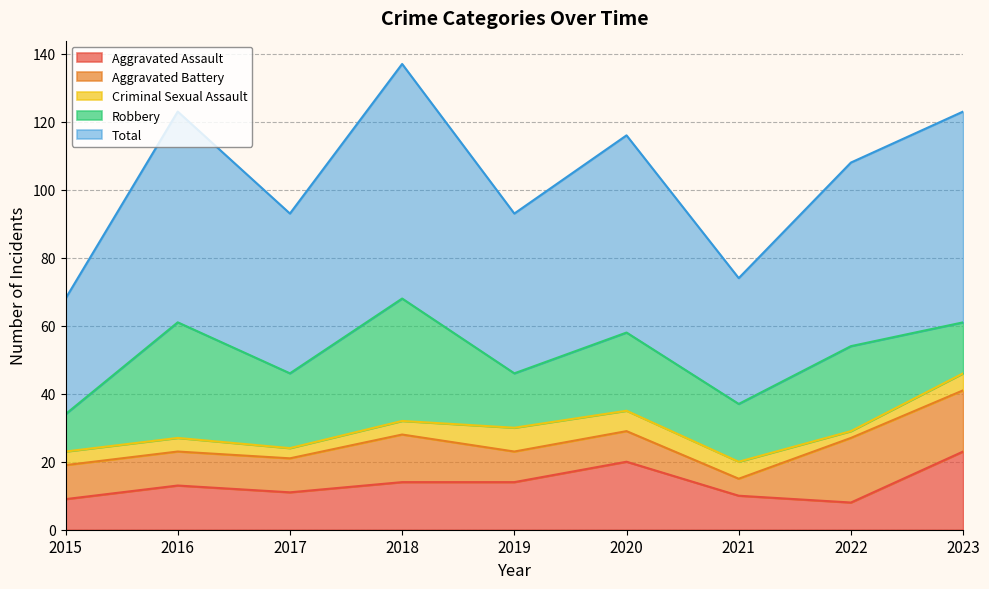

Does the chart display data point markers on the line(s)?

No